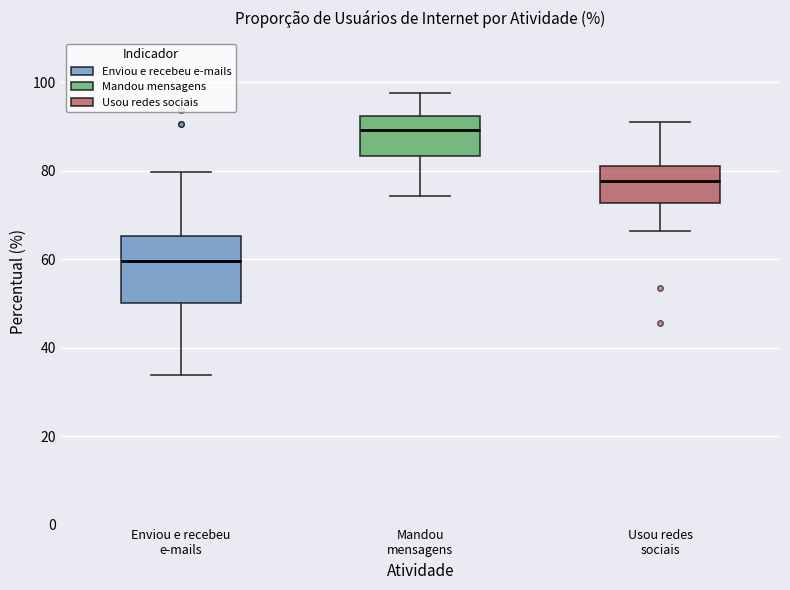

Which box is the tallest, from its lower edge to its upper edge?

Enviou e recebeu e-mails